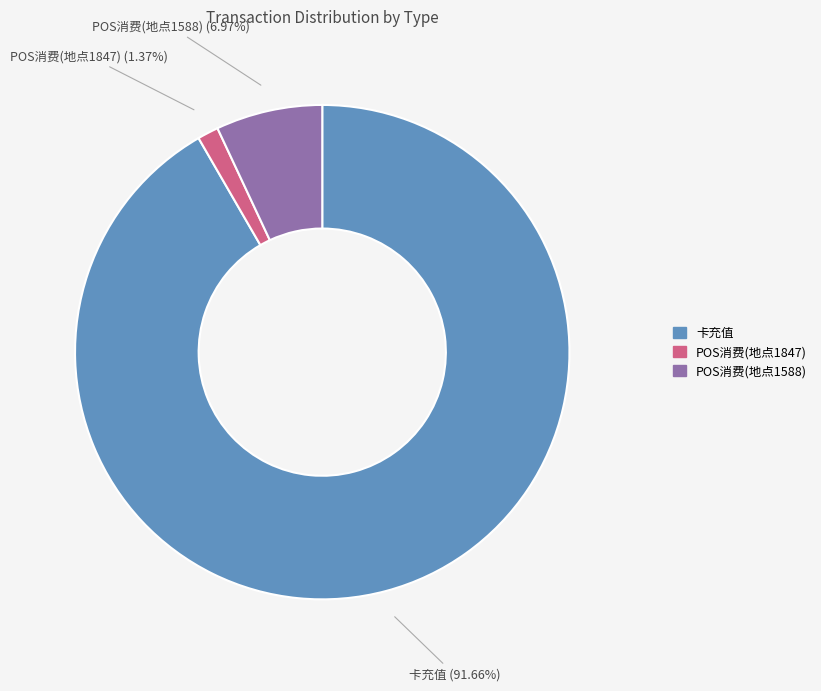

How many segments does this pie chart have?

3